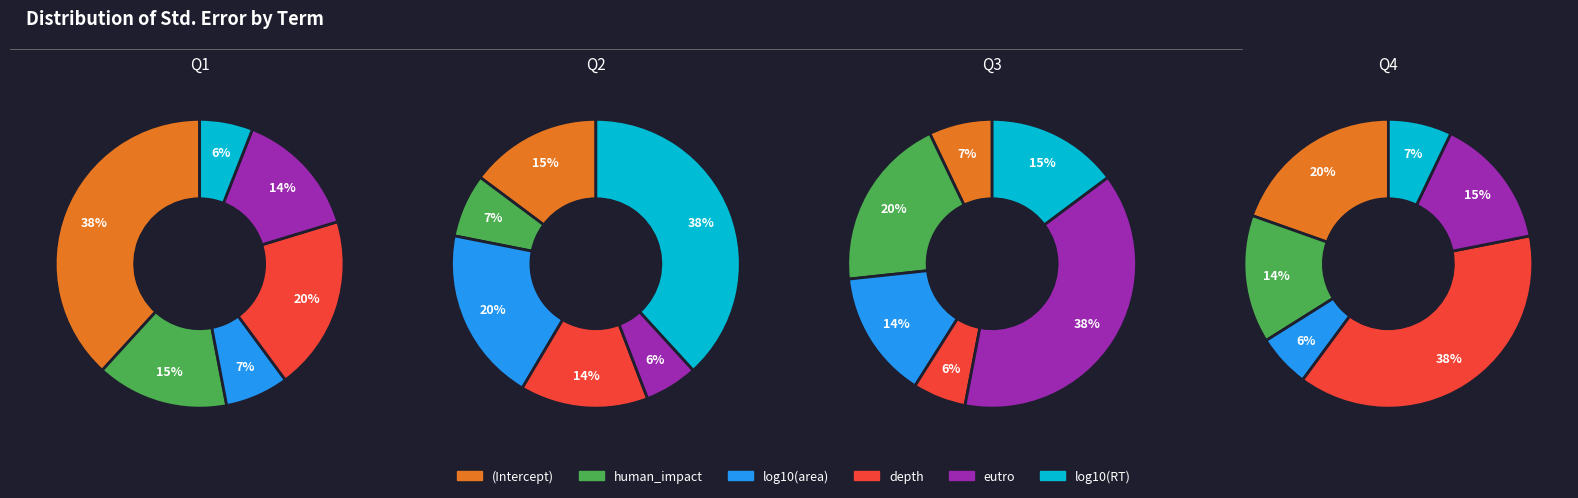

Does (Intercept) represent more than half of the total?

No